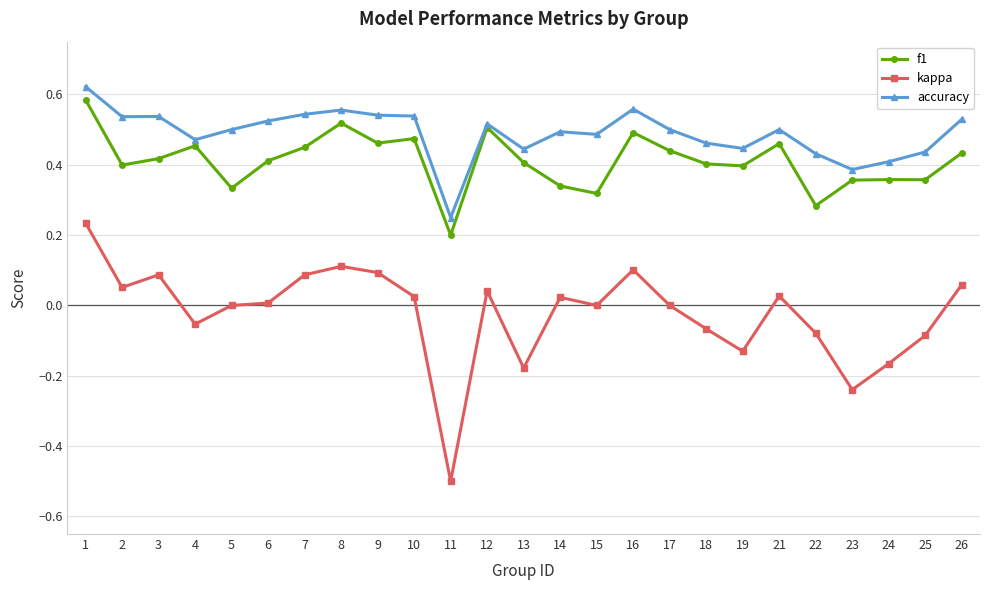

At which category does kappa reach its first local valley?

2